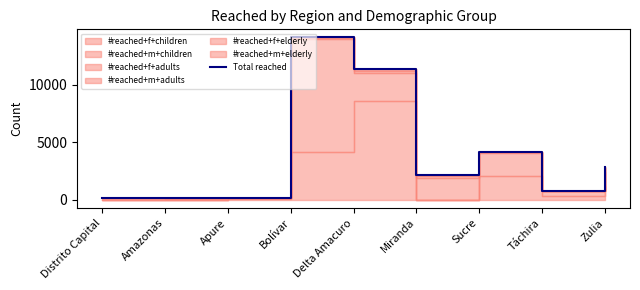

How many interior local peaks (higher than both neighbors) does the data have?

2